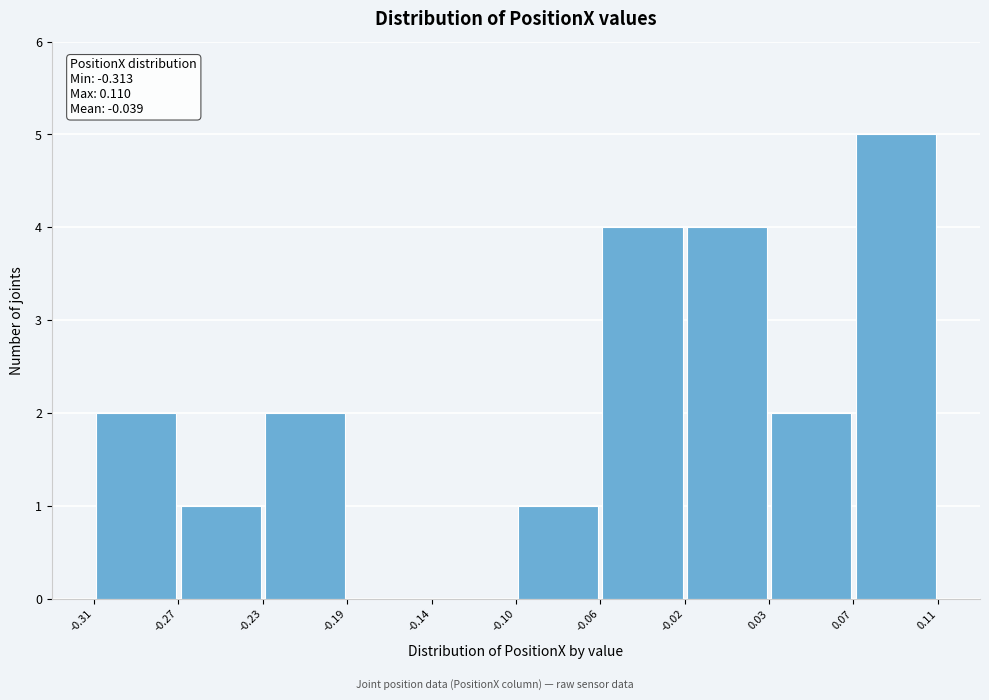

Over which range of the x-axis is the bar tallest?

0.07 to 0.11